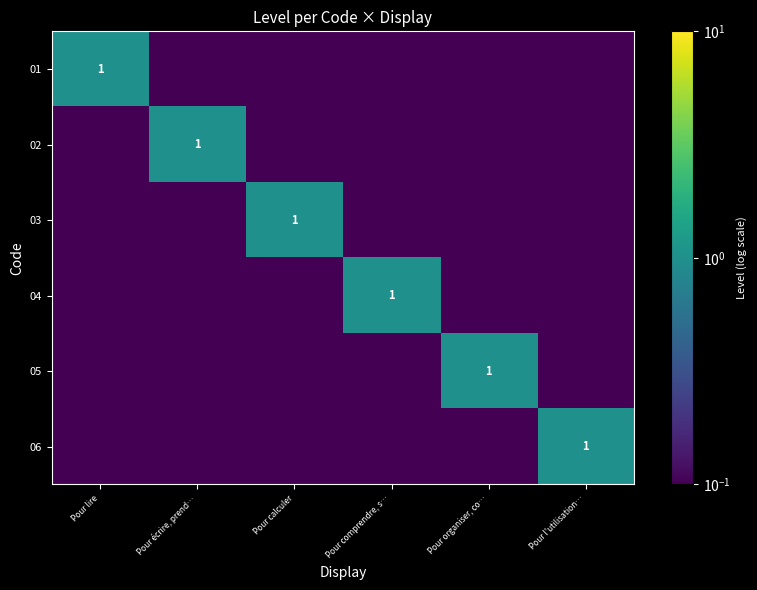

Between Pour calculer and Pour l'utilisation…, which series saw the biggest shift?

03